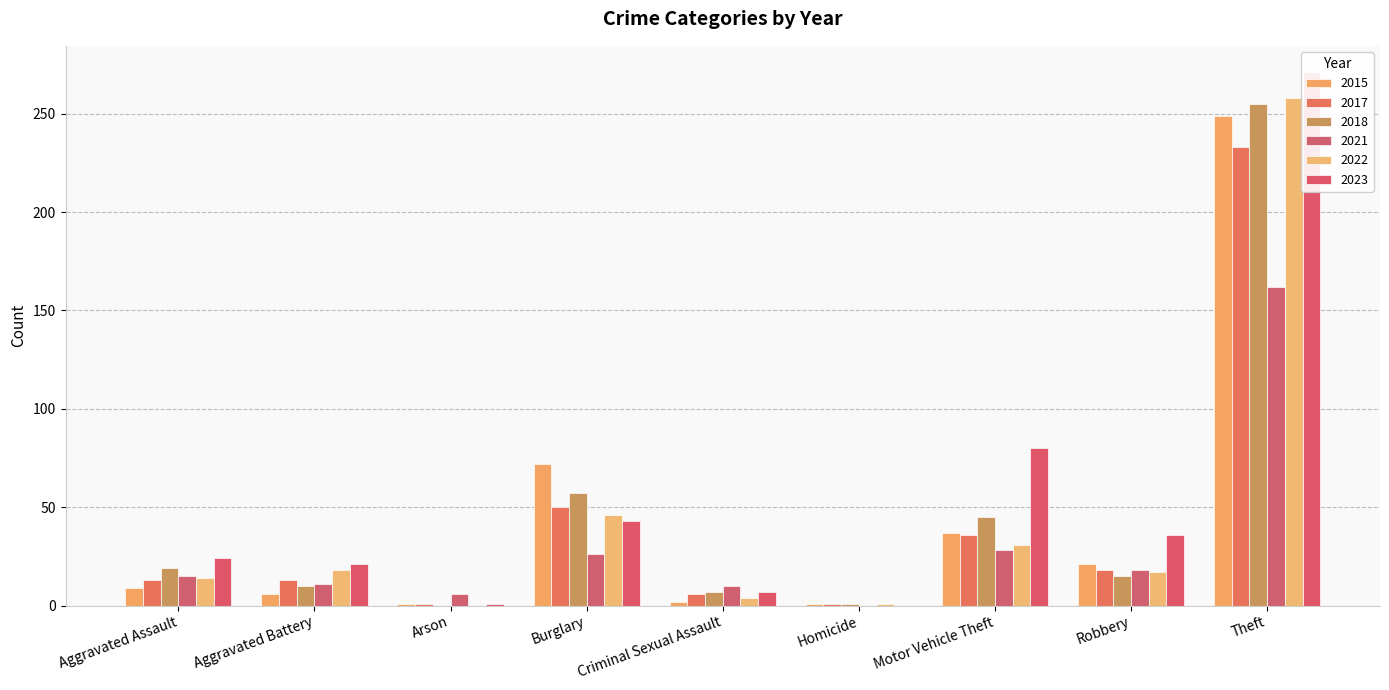

How many groups of bars are there?

9